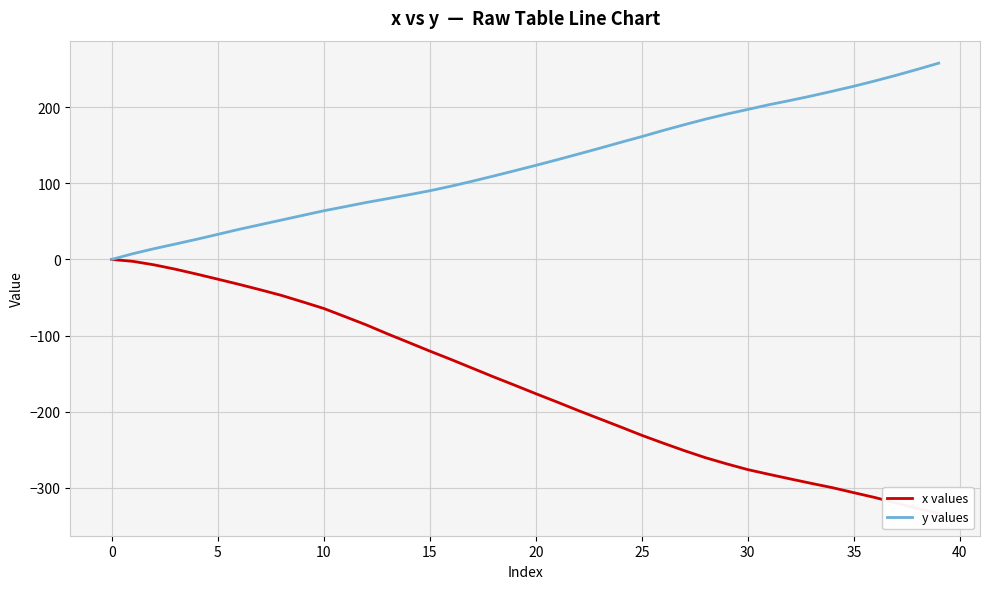

Where is x values nearest to the value -166?

19